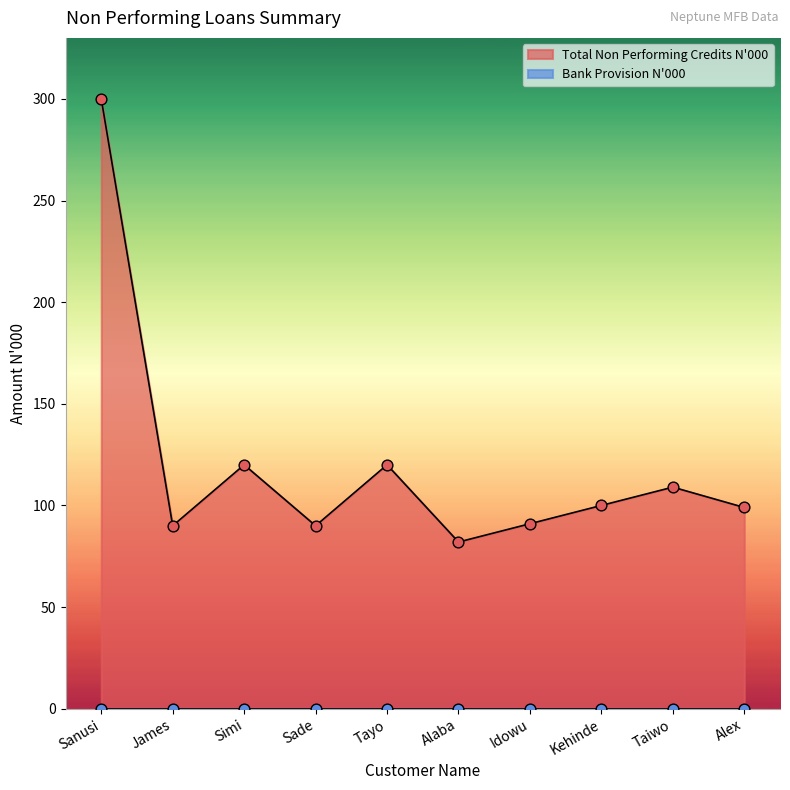

Which has a higher value, James or Sade?

James